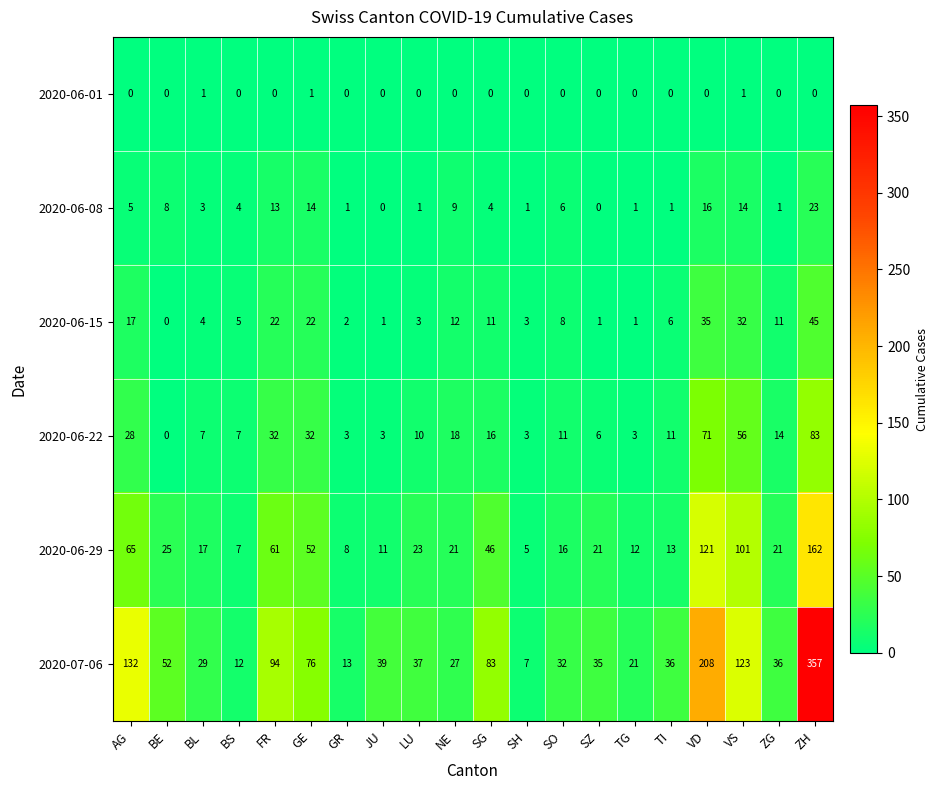

True or false: 2020-06-22 has a value of 9 at FR.

False